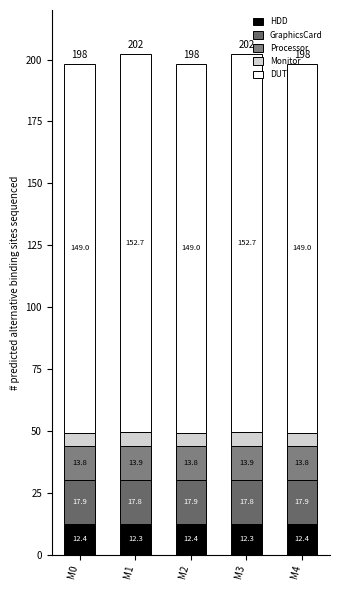

What are all the series names shown in the legend?

HDD, GraphicsCard, Processor, Monitor, DUT